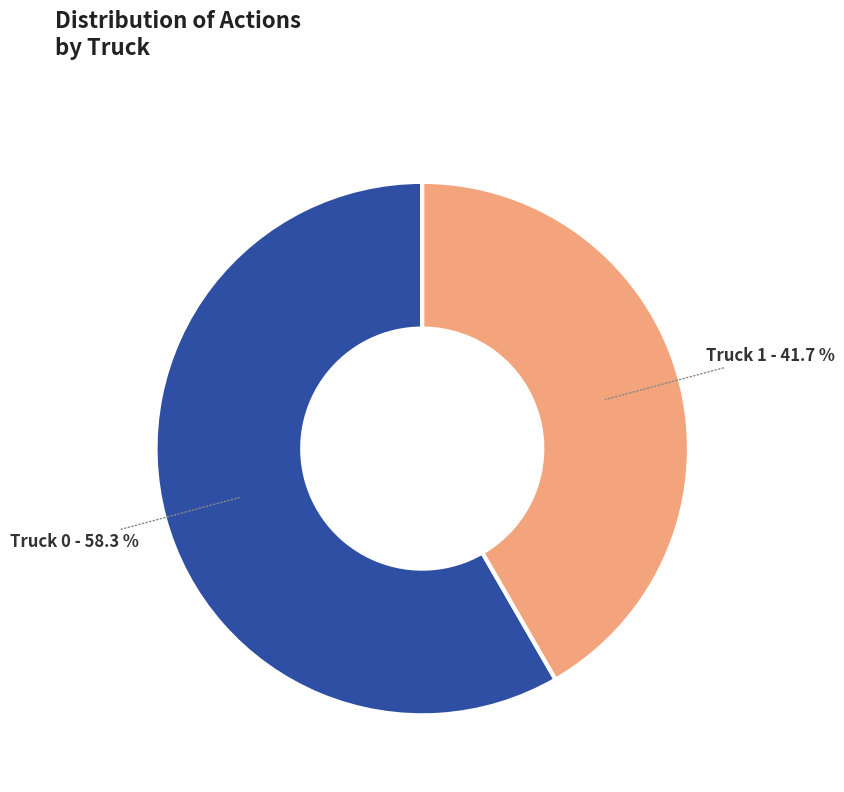

True or false: Truck 1 accounts for 30% of the total.

False